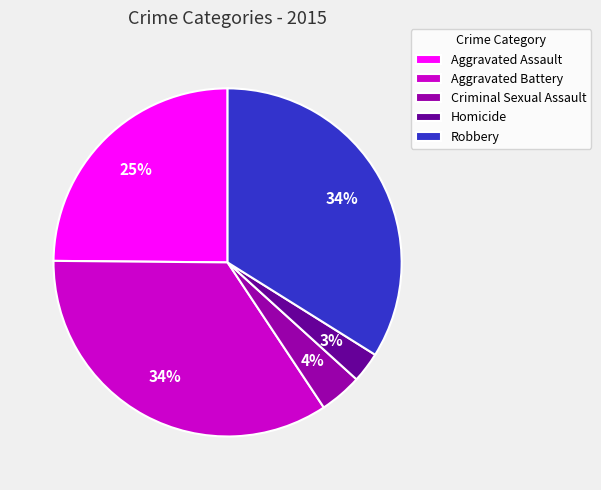

True or false: Homicide accounts for 3% of the total.

True